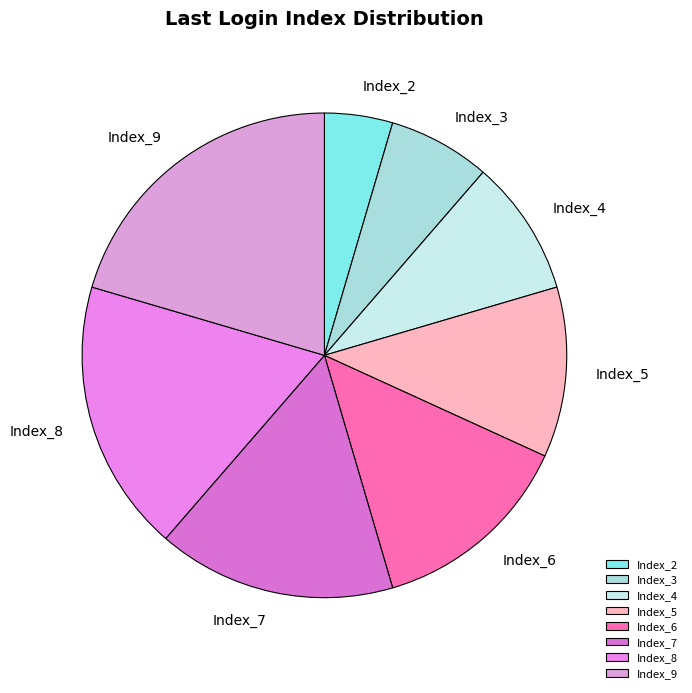

Which slice is the smallest?

Index_2